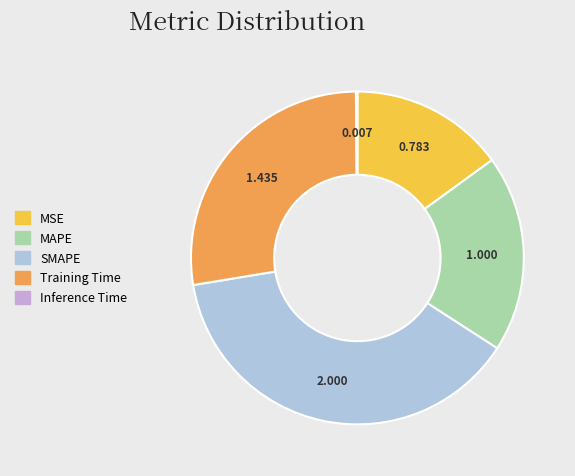

Is SMAPE the majority of the pie?

No